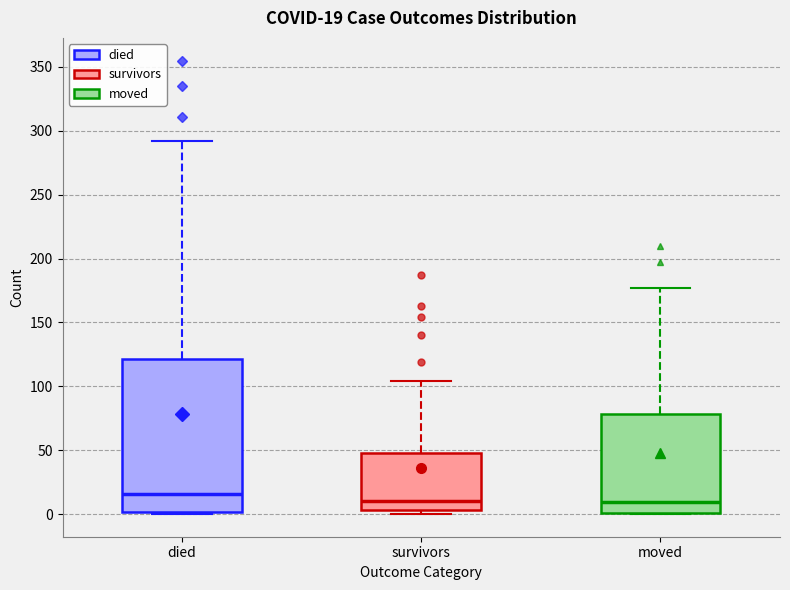

Comparing the boxes themselves (not the whiskers), which one is the tallest?

died